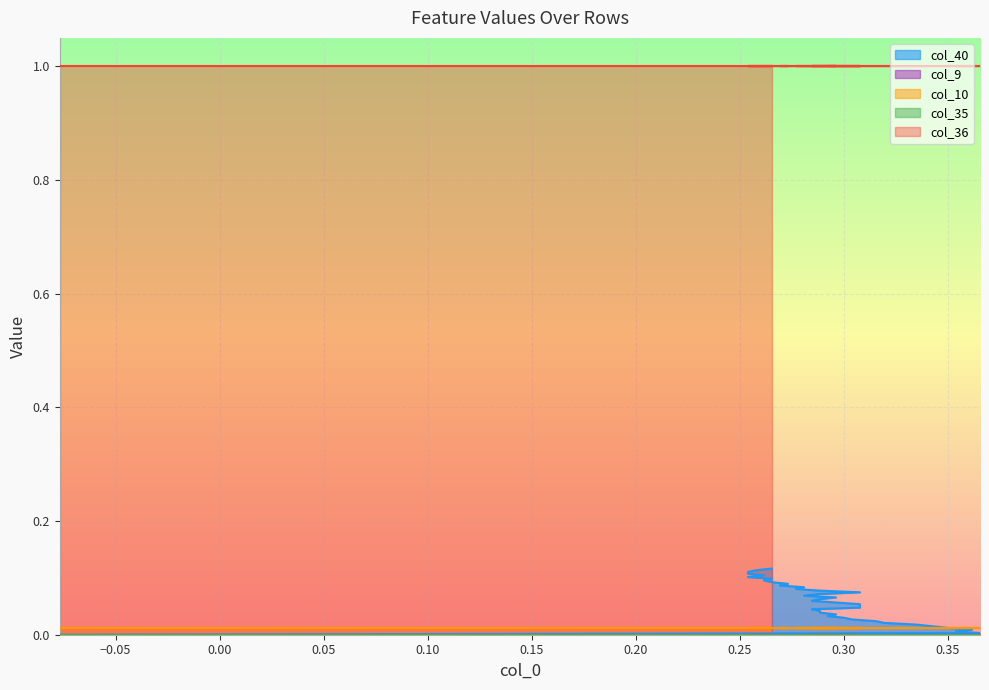

True or false: col_10 has more than 1 points higher than both neighbors.

False